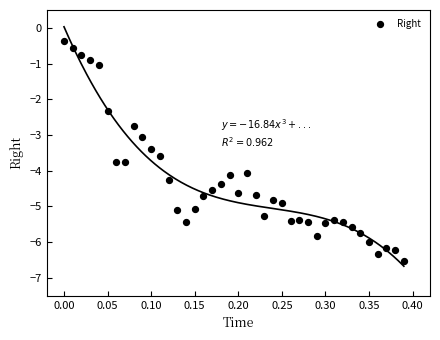

What is the range of Y values (max minus min)?

6.2